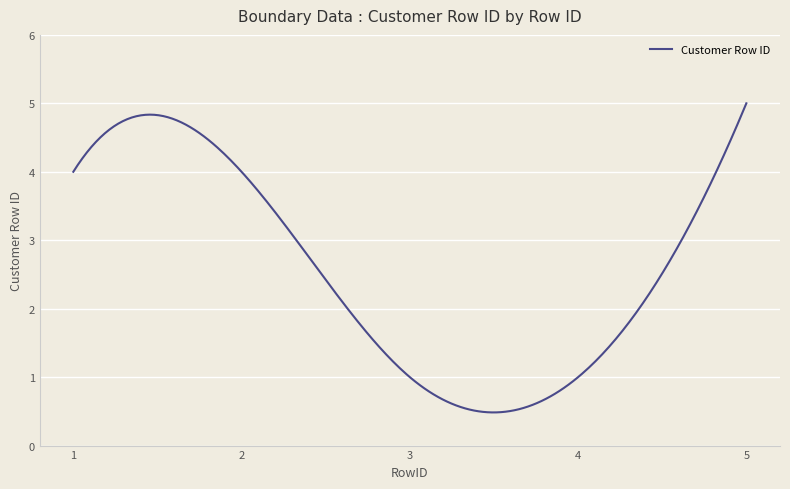

What is the difference between the maximum and minimum values?

4.5